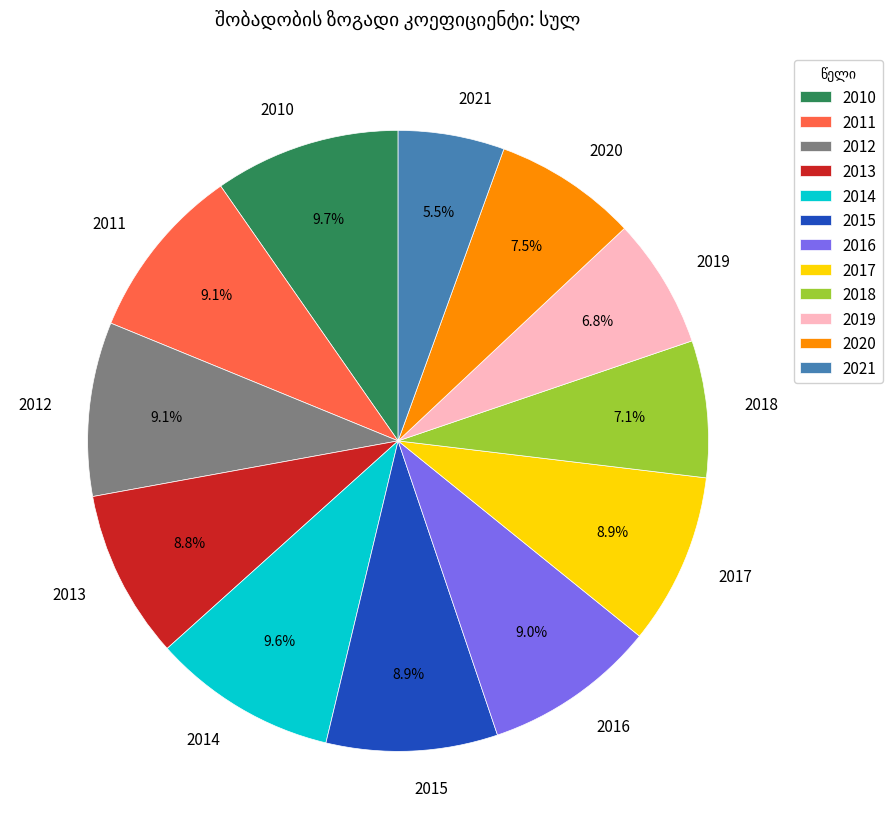

What is the smallest slice in the pie chart?

2021